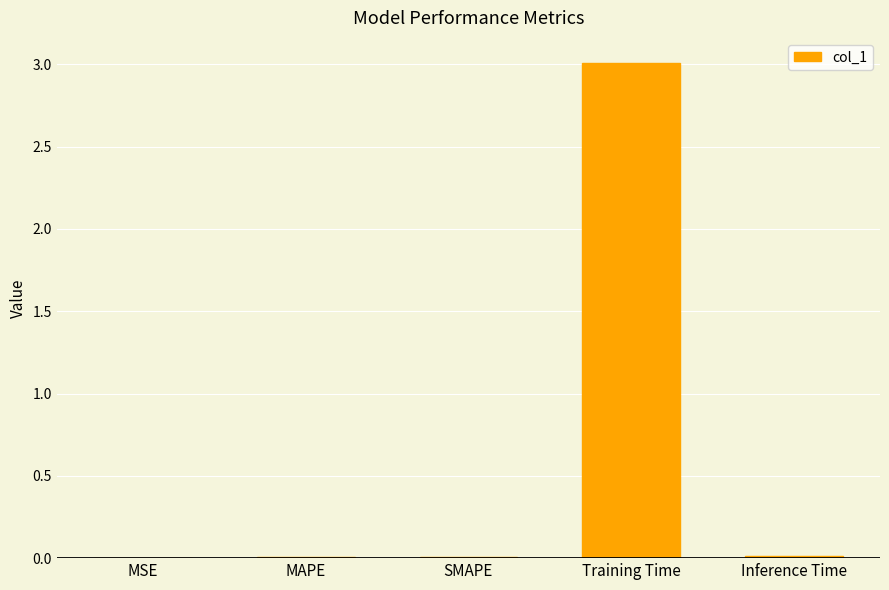

Which label corresponds to the largest value in the chart?

Training Time